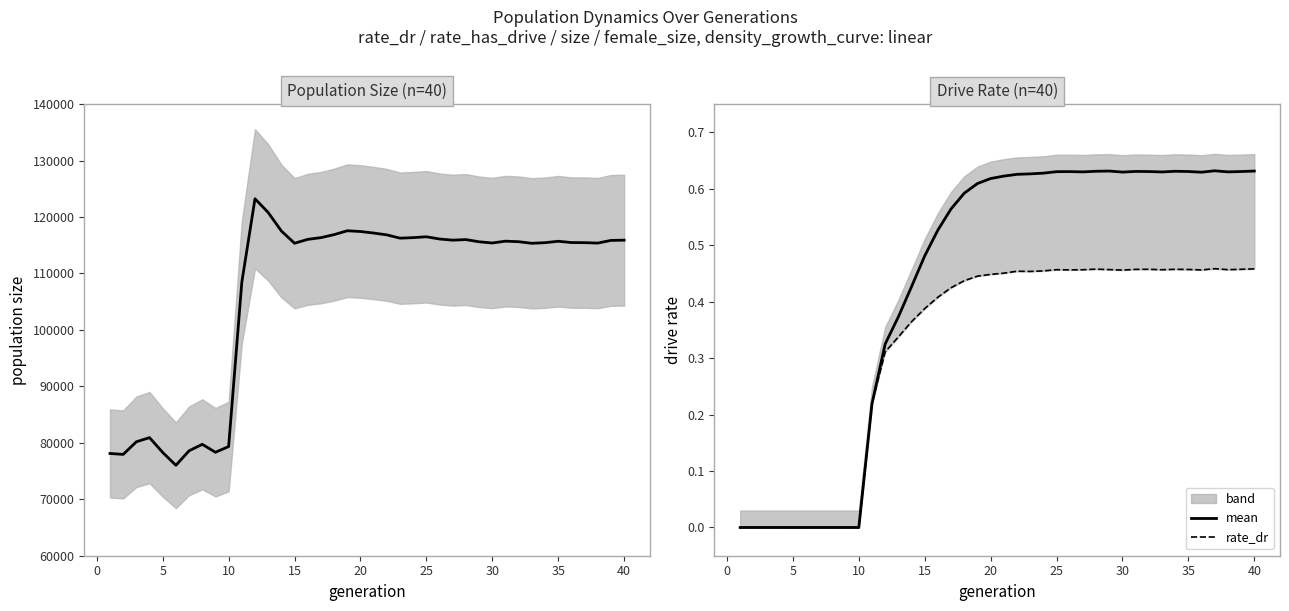

Is this an area chart (filled region under the line)?

No